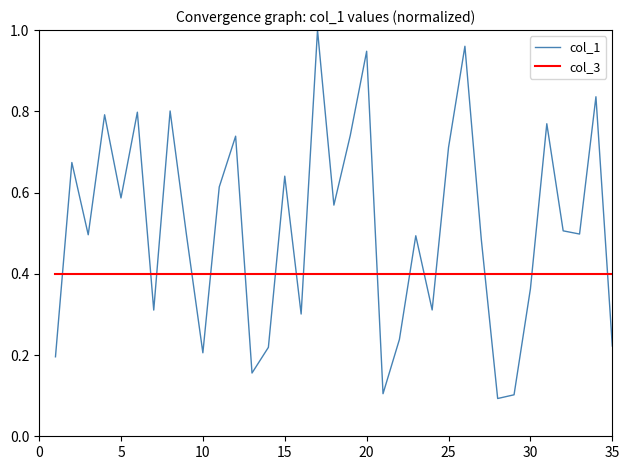

Which series has the widest spread of values?

col_1